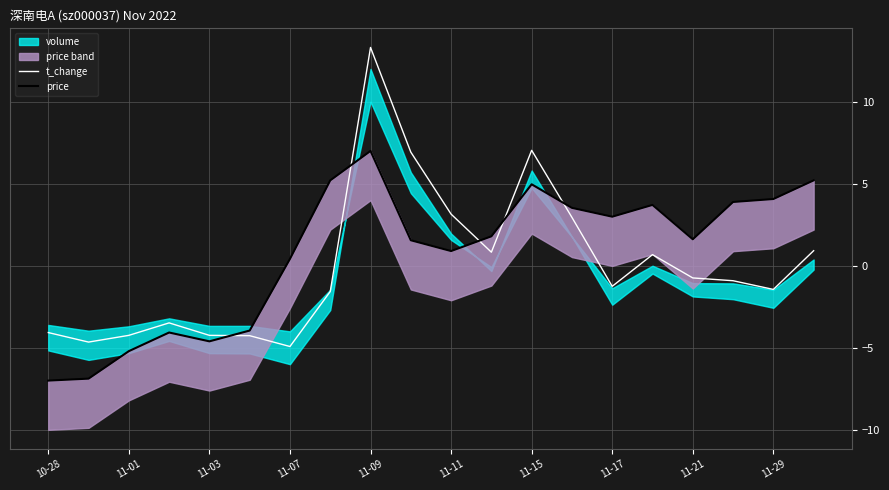

What is the approximate value of price at 13?

3.5